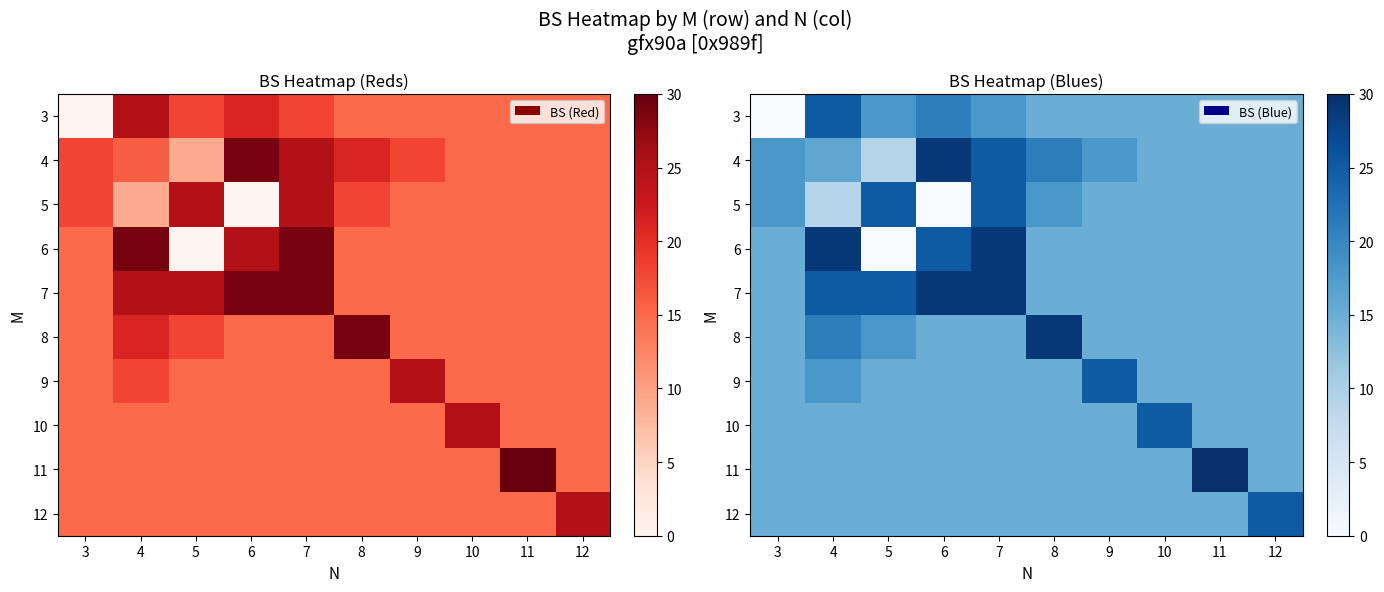

What is the average value of the 7 series?

20